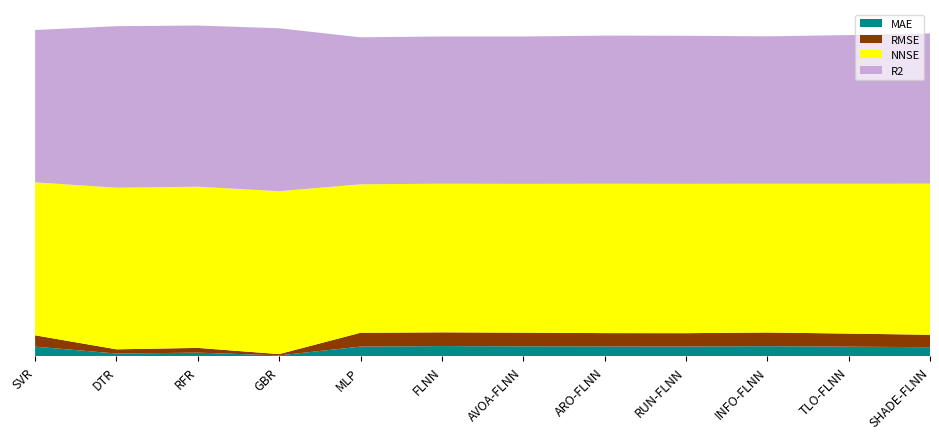

Reading left to right, list all the values displayed in this chart.

MAE: 0.1	0.0	0.0	0.0	0.1	0.1	0.1	0.1	0.1	0.1	0.1	0.1
RMSE: 0.1	0.0	0.0	0.0	0.1	0.1	0.1	0.1	0.1	0.1	0.1	0.1
NNSE: 0.9	1.0	1.0	1.0	0.9	0.9	0.9	0.9	0.9	0.9	0.9	0.9
R2: 0.9	1.0	1.0	1.0	0.9	0.9	0.9	0.9	0.9	0.9	0.9	0.9